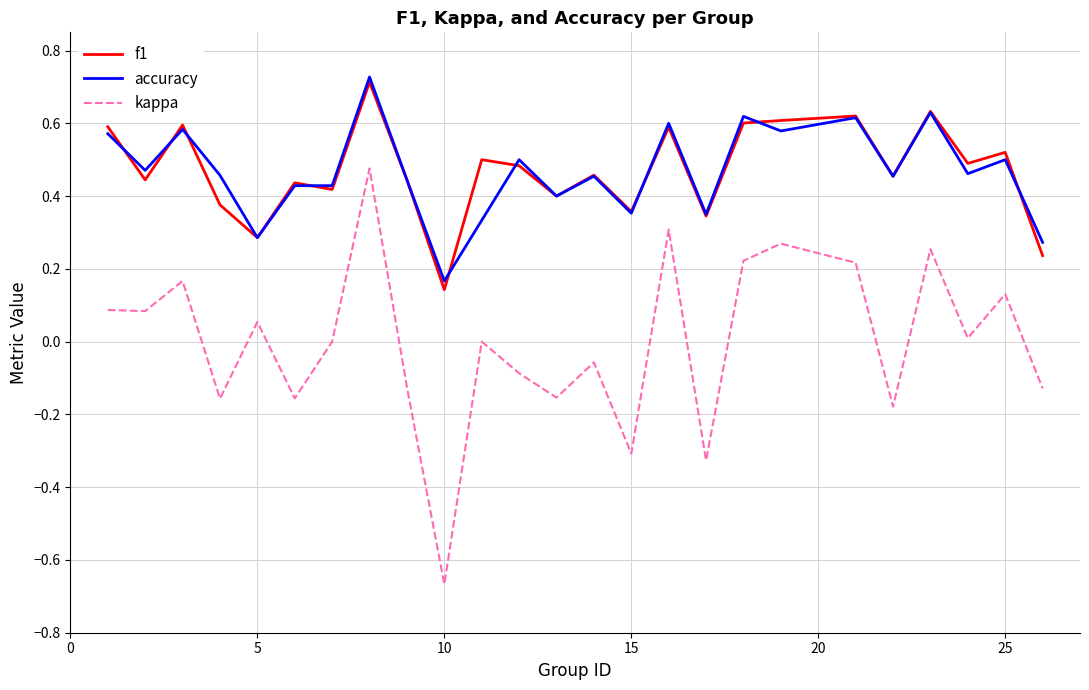

True or false: kappa and f1 intersect in this chart.

False